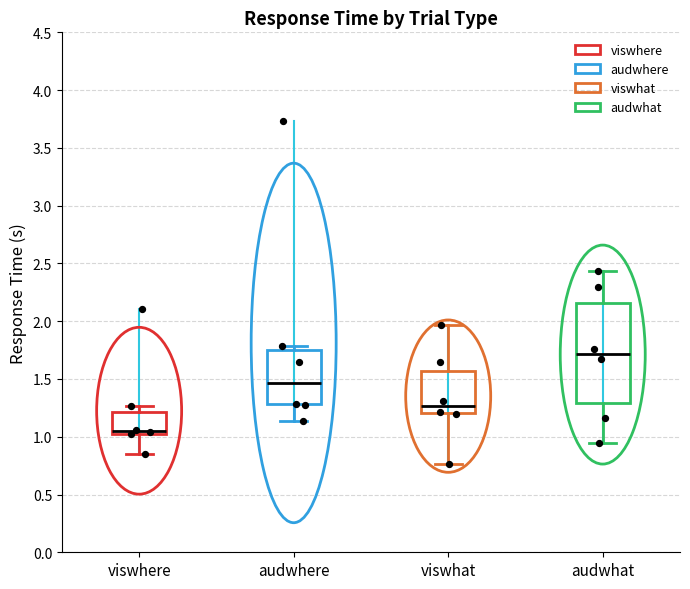

Comparing the boxes themselves (not the whiskers), which one is the tallest?

audwhat